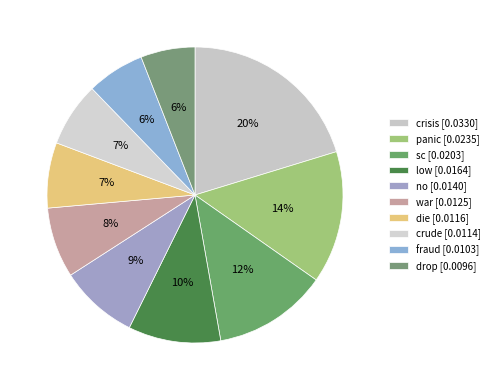

Count the number of slices in the pie.

10